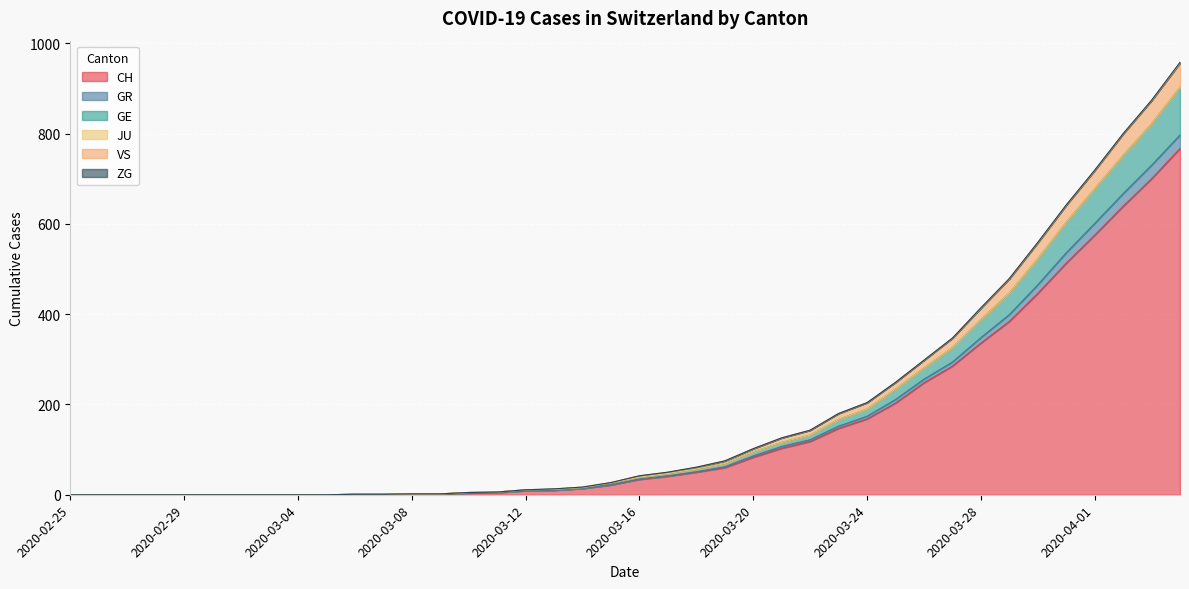

Between 2020-02-26 and 2020-03-07, which series saw the biggest shift?

CH